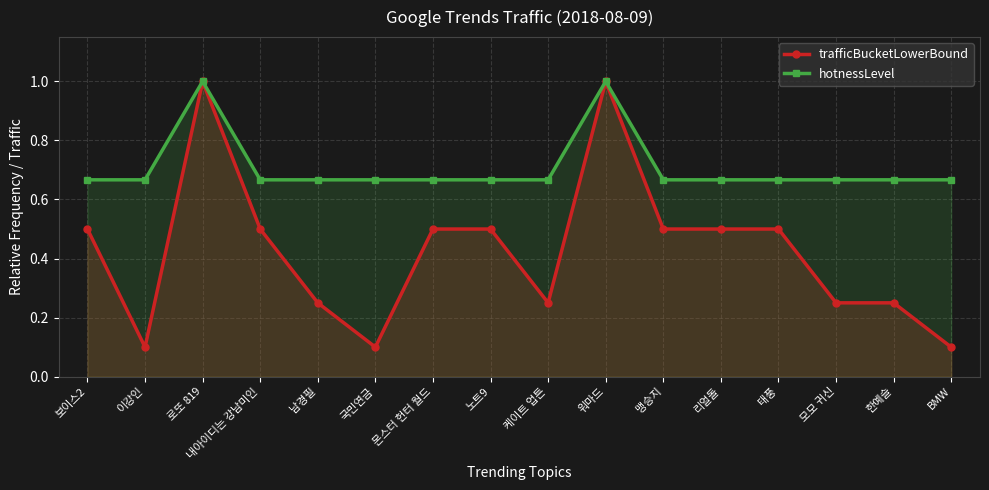

Which series has the largest range (max minus min)?

trafficBucketLowerBound